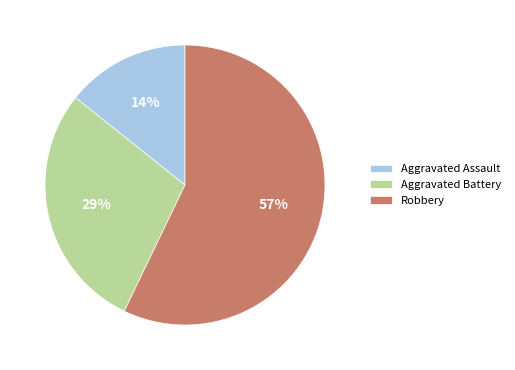

The Aggravated Battery slice represents 29% of the pie. True or false?

True